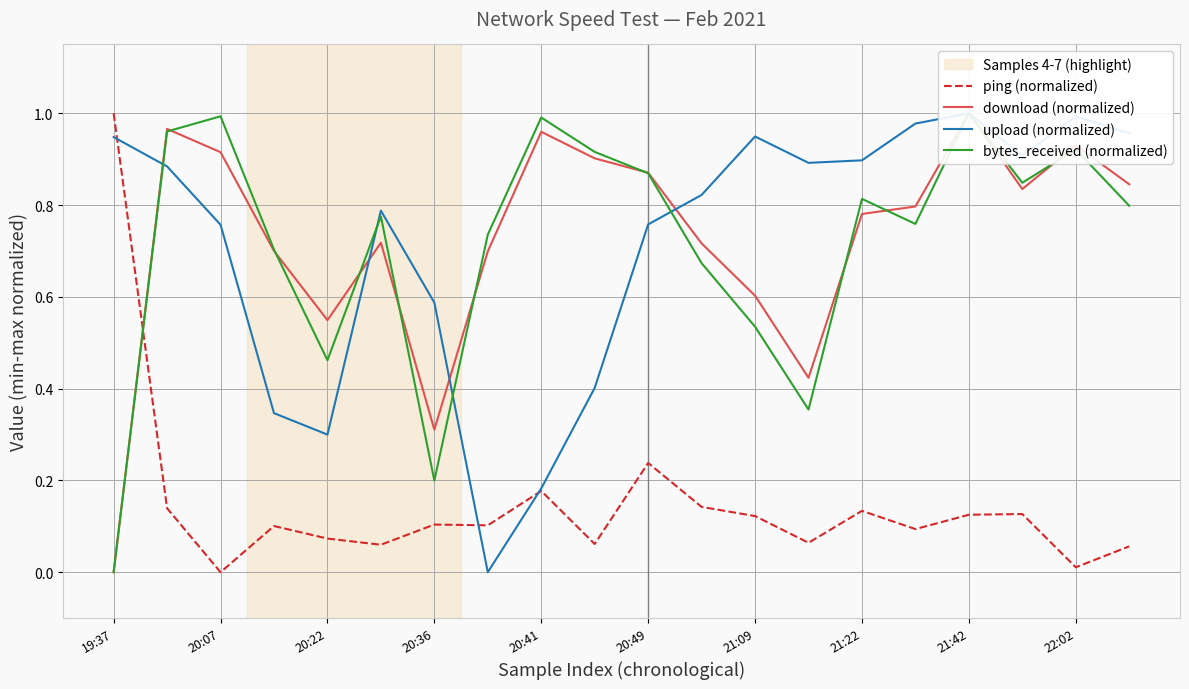

Which category has the highest value across all series?

19:37